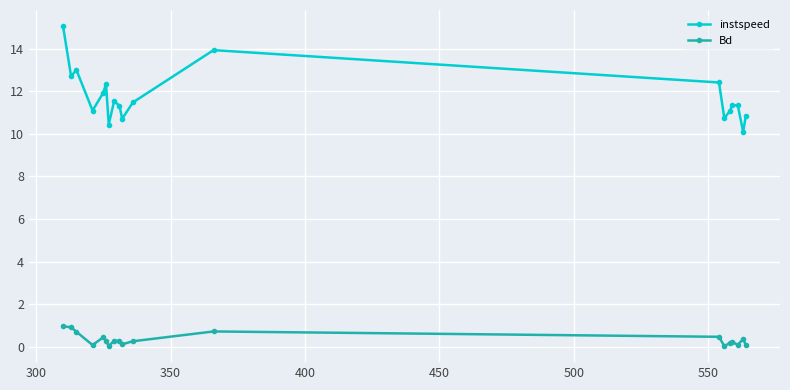

List the series in order of their overall mean, lowest first.

Bd, instspeed